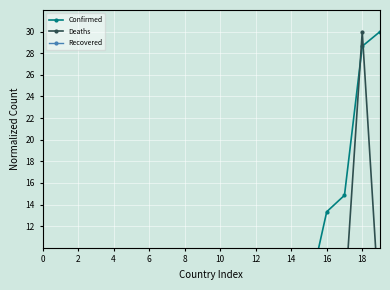

True or false: Confirmed and Recovered cross at least once.

False